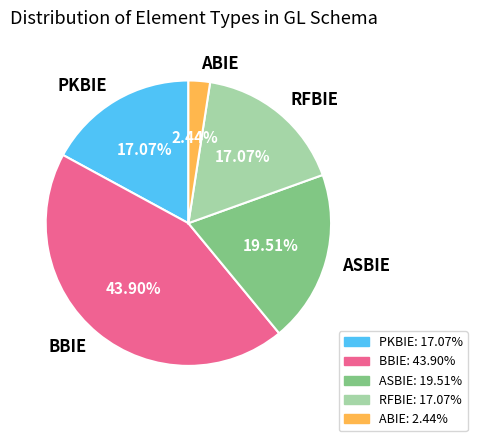

Approximately how many times larger is the value at ABIE compared to RFBIE?

0.1